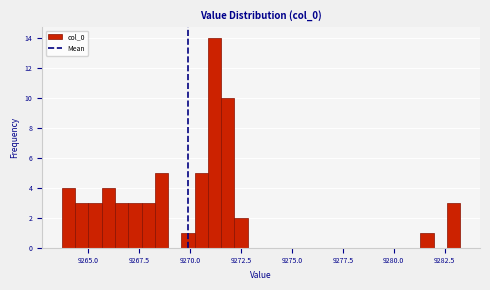

Around what value on the x-axis is the tallest bar? Give the approximate position of its centre, as read against the axis.

9271.0